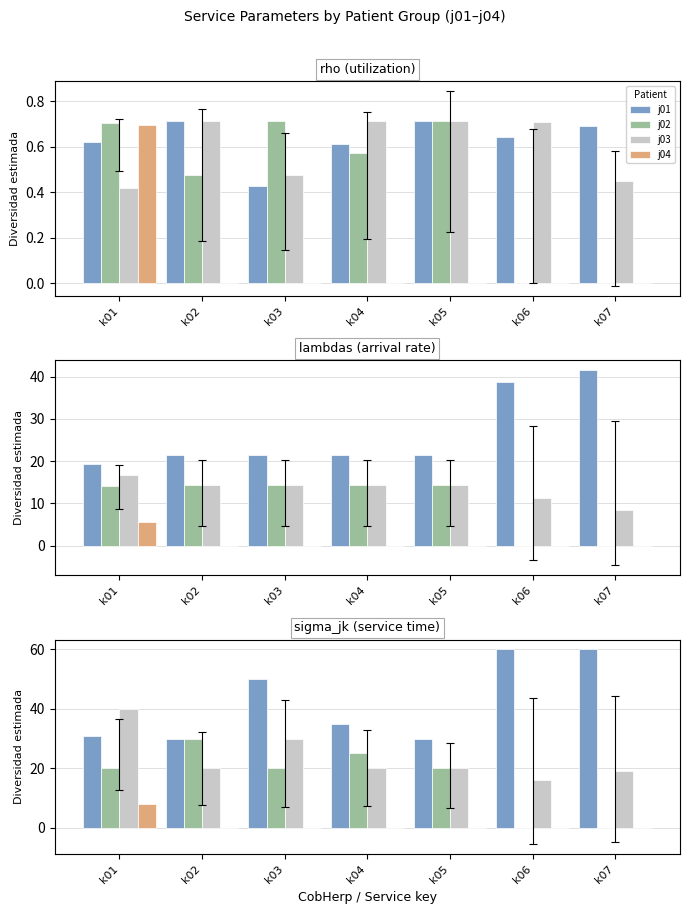

Rank the categories by j01 value from lowest to highest.

k02, k05, k01, k04, k03, k06, k07